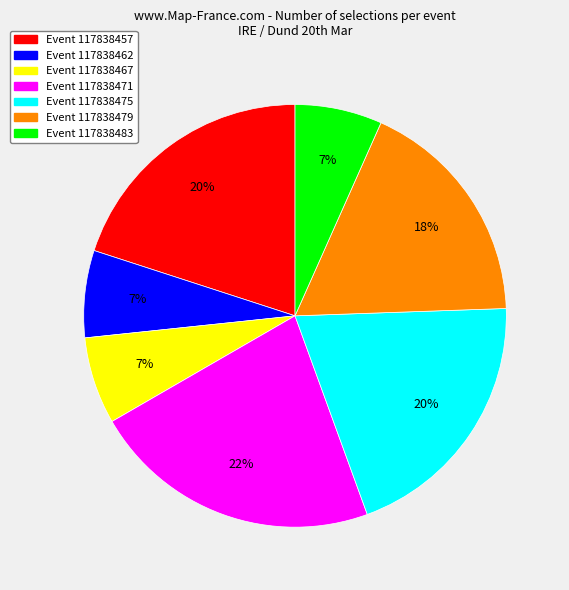

Is there a majority slice in this chart?

No